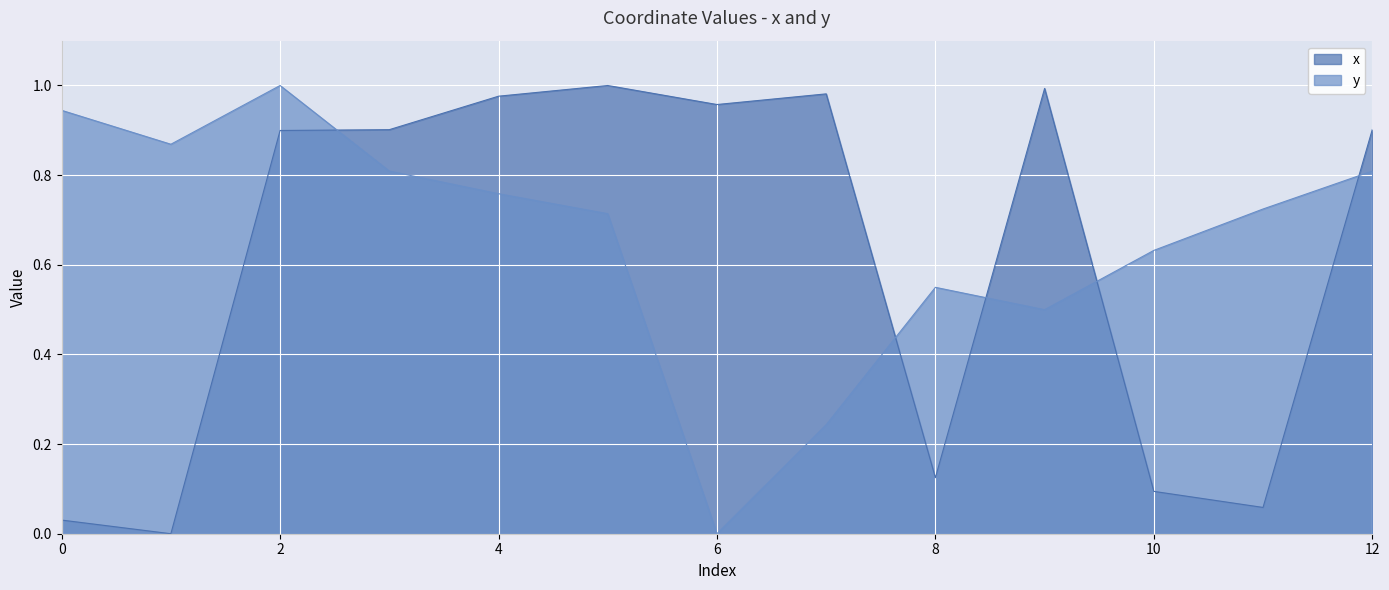

Rank the series by their maximum value, from highest to lowest.

x, y